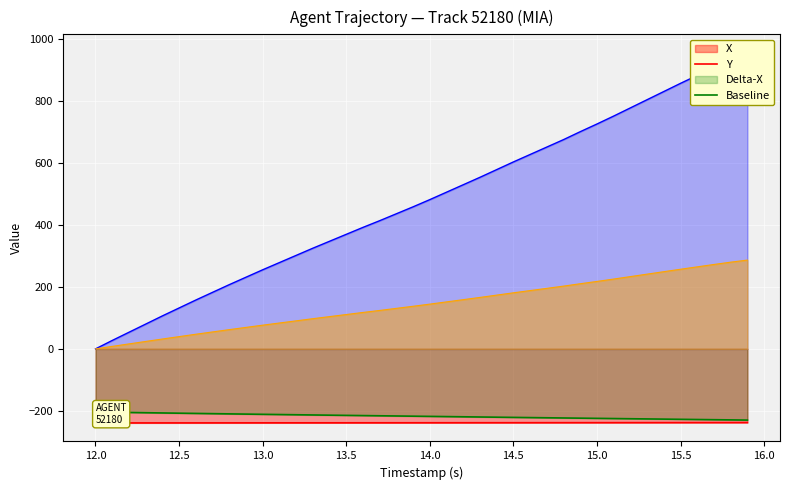

Is the value of Baseline at 13.5 greater than the value of X at 13.0?

Yes